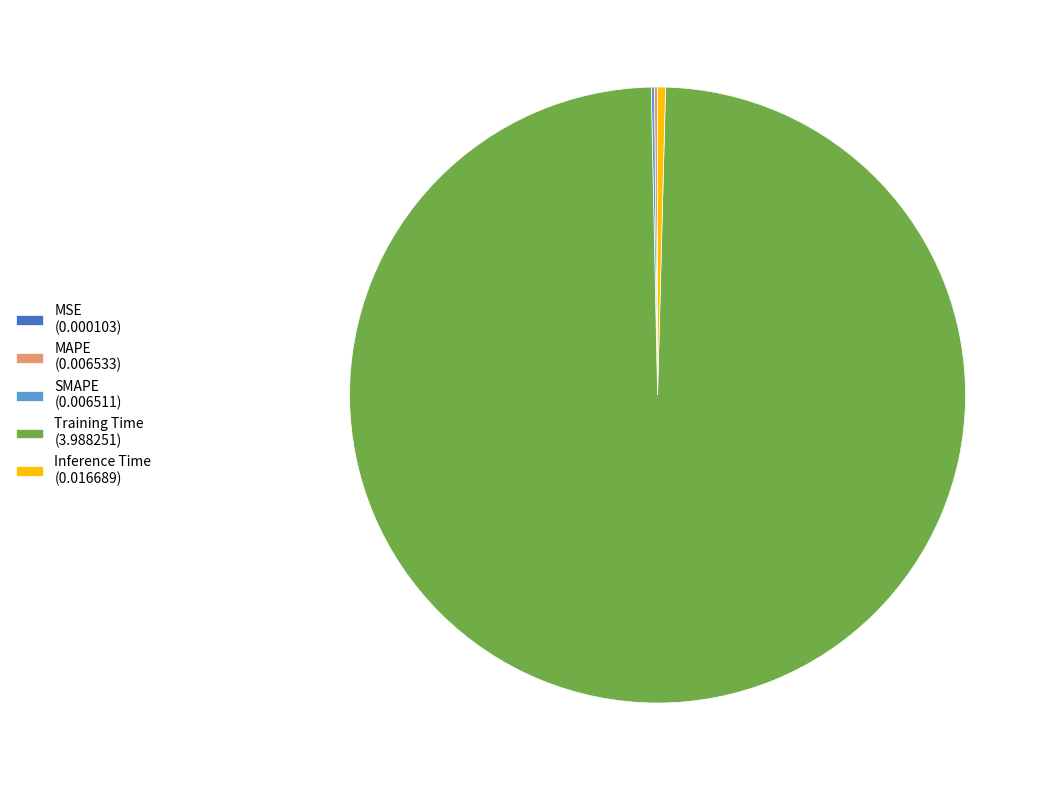

Which slice is the largest?

Training Time